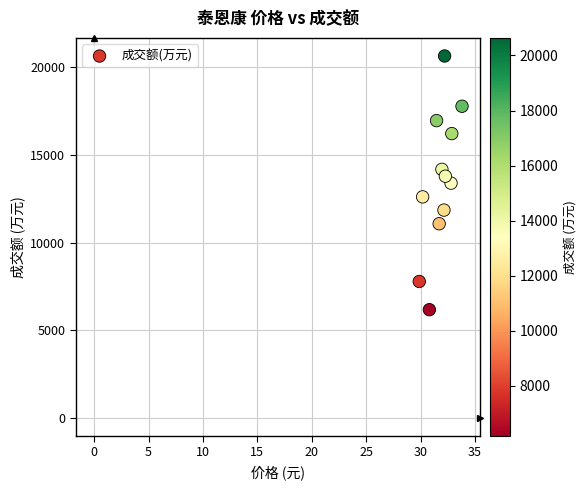

What is the average Y value?

13534